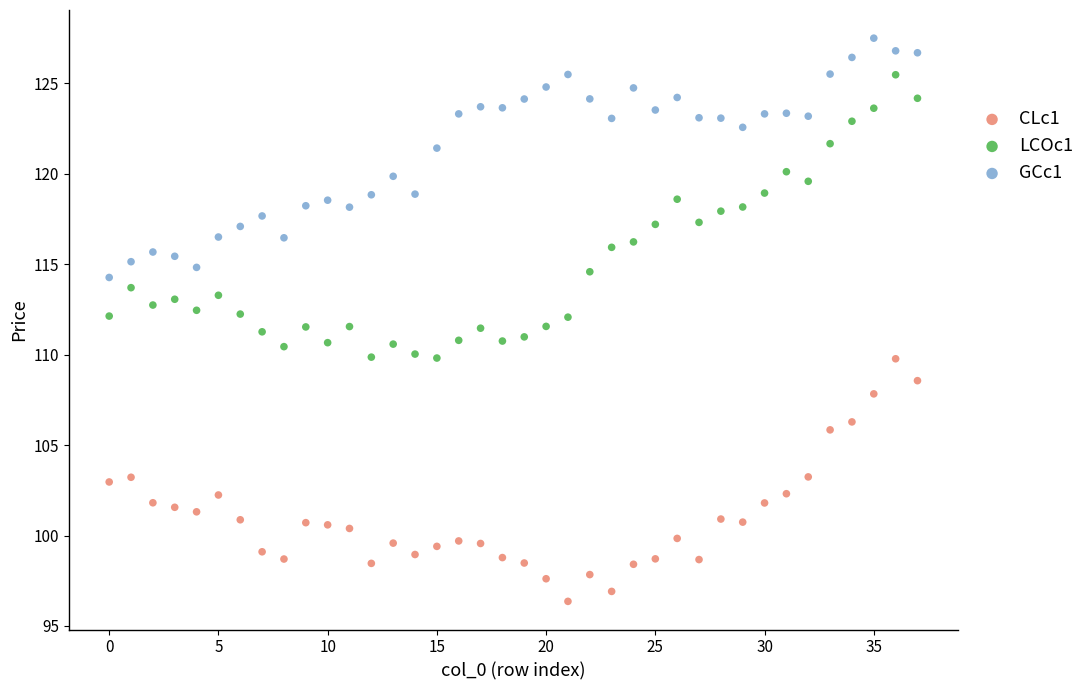

What are all the series names shown in the legend?

CLc1, LCOc1, GCc1